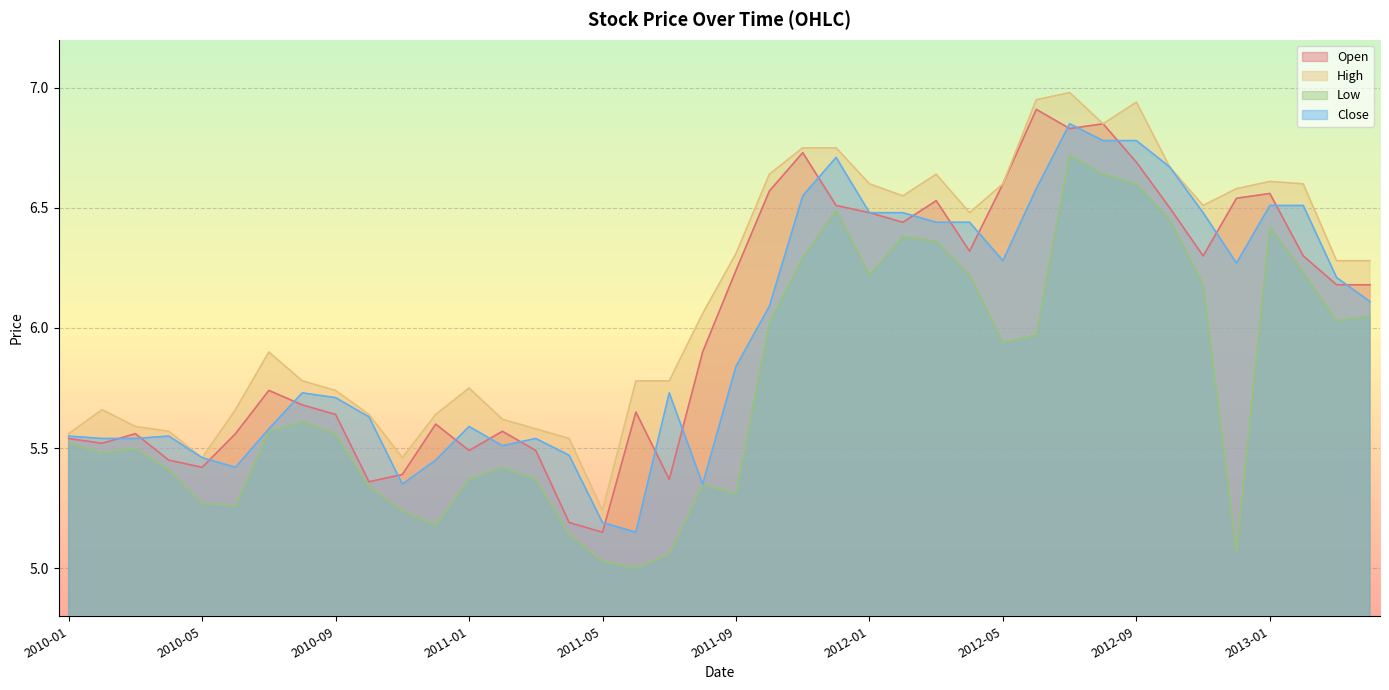

Rank the categories by Low value from lowest to highest.

2011-06, 2011-05, 2011-07, 2012-12, 2011-04, 2010-12, 2010-11, 2010-06, 2010-05, 2011-09, 2010-10, 2011-08, 2011-01, 2011-03, 2010-04, 2011-02, 2010-02, 2010-03, 2010-01, 2010-09, 2010-07, 2010-08, 2012-05, 2012-06, 2011-10, 2013-03, 2013-04, 2012-11, 2012-01, 2012-04, 2013-02, 2011-11, 2012-03, 2012-02, 2013-01, 2012-10, 2011-12, 2012-09, 2012-08, 2012-07